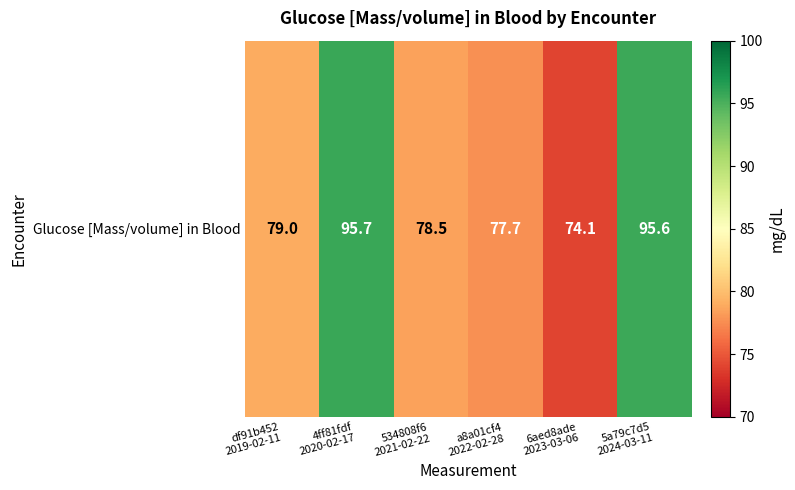

How many data points are less than 79?

3